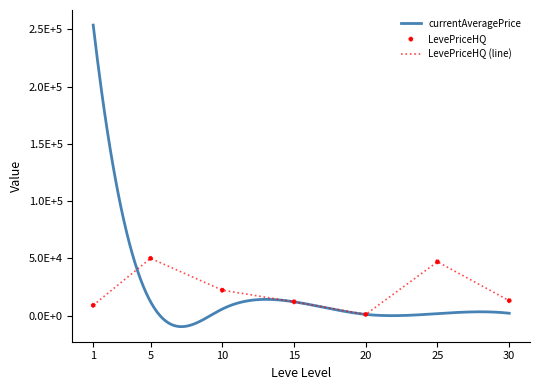

At which category is the sum across all series the highest?

1